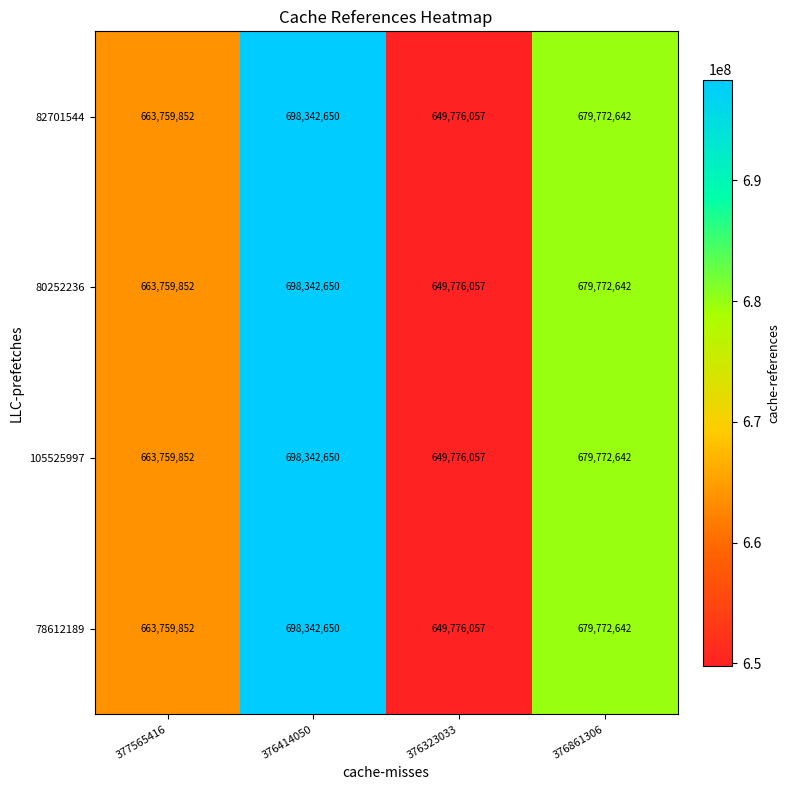

Reading left to right, extract all data points from this chart.

82701544: 663759852	698342650	649776057	679772642
80252236: 663759852	698342650	649776057	679772642
105525997: 663759852	698342650	649776057	679772642
78612189: 663759852	698342650	649776057	679772642